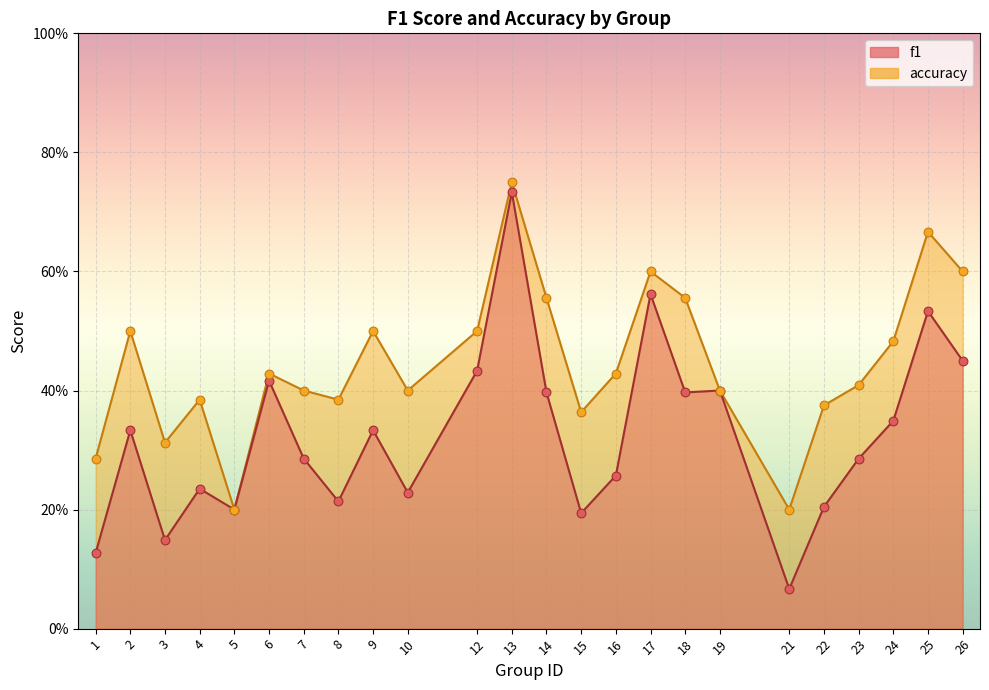

Is the value of f1 at 17 greater than the value of accuracy at 22?

Yes